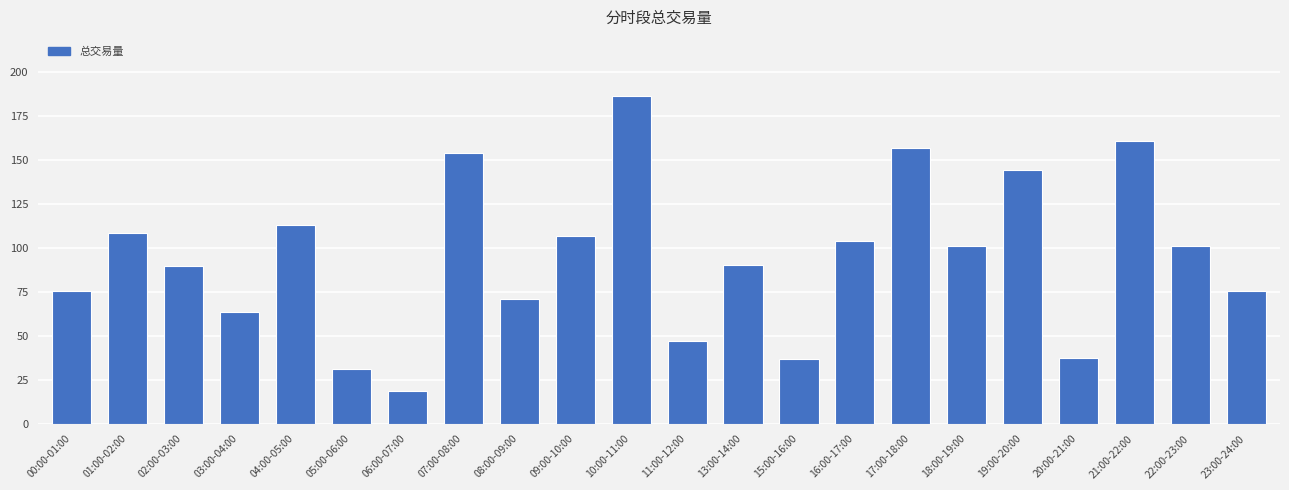

At which category does the chart reach its minimum across all series?

06:00-07:00